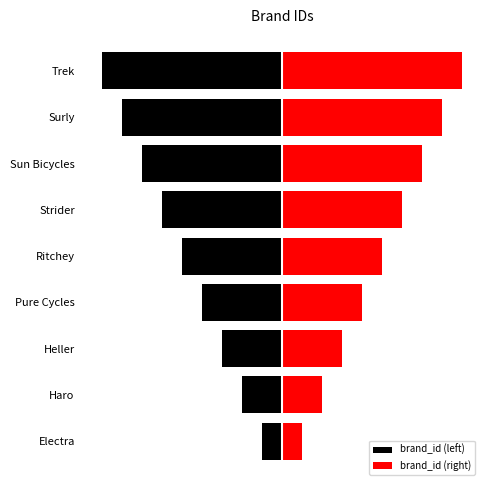

List the labels in order of brand_id (left) value, largest first.

Electra, Haro, Heller, Pure Cycles, Ritchey, Strider, Sun Bicycles, Surly, Trek